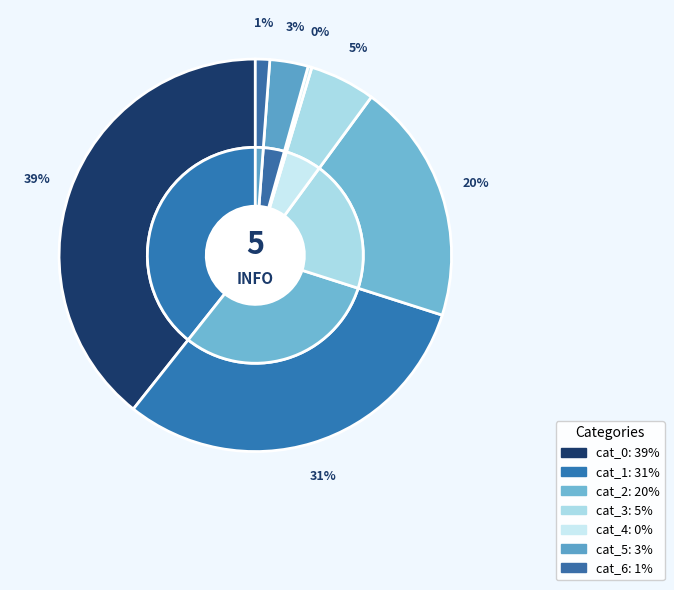

What is the total percentage of cat_4 and cat_6?

1.5%